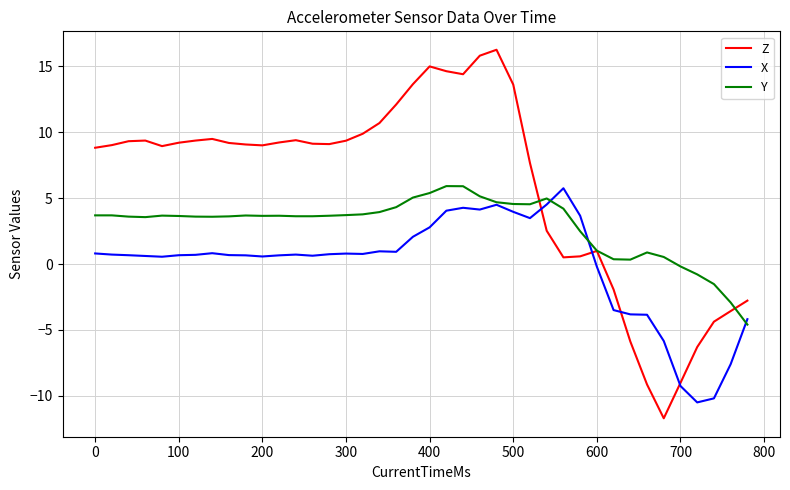

Which series has the largest total across all categories?

Z